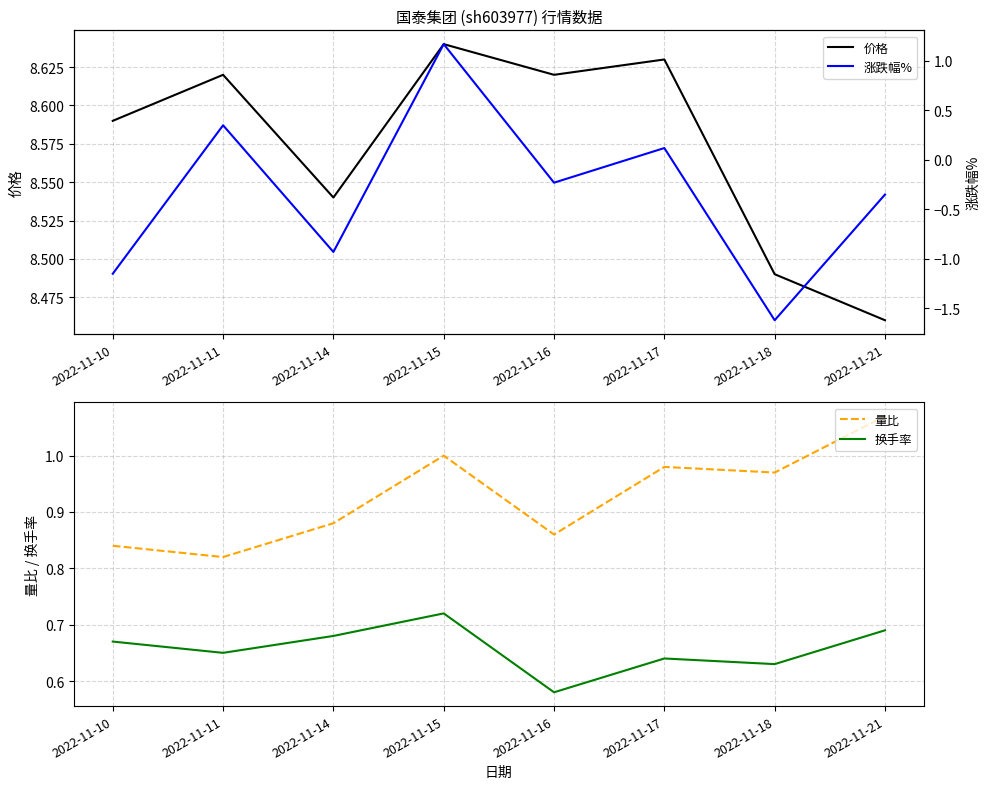

Is the value of 涨跌幅% at 2022-11-17 greater than the value of 换手率 at 2022-11-21?

No